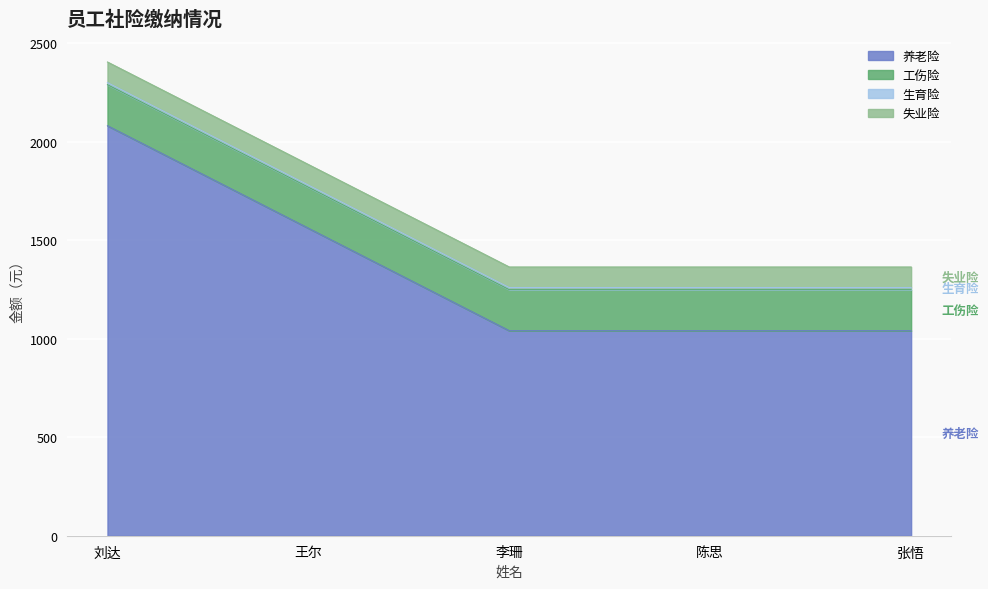

At how many categories does at least one series exceed 263?

5